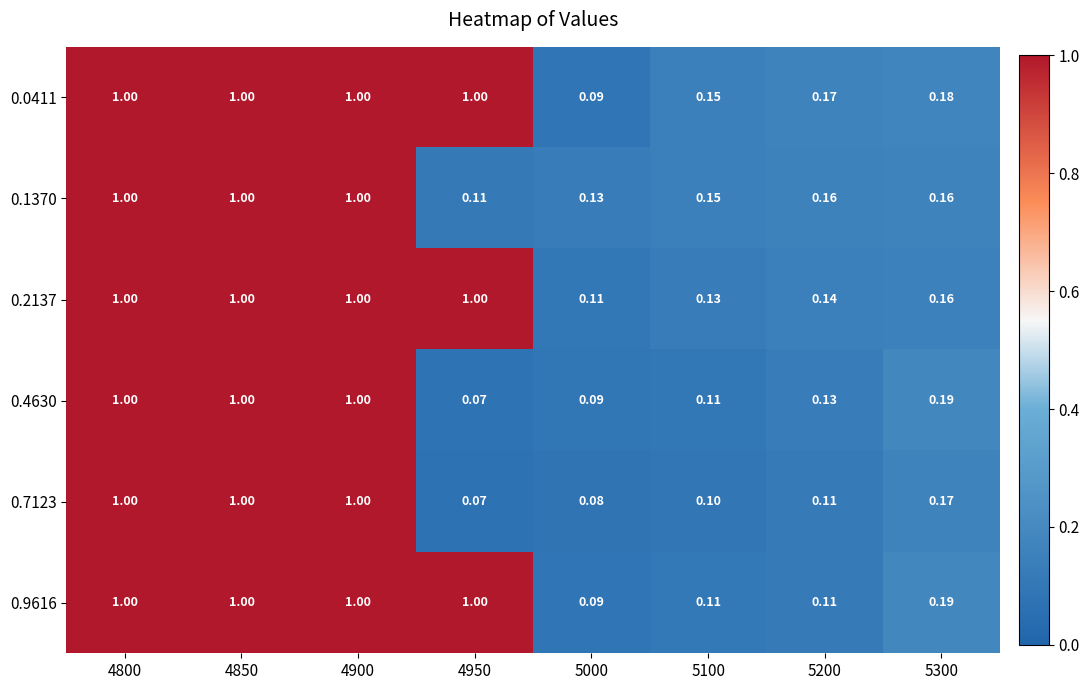

How many distinct data groups are displayed?

6